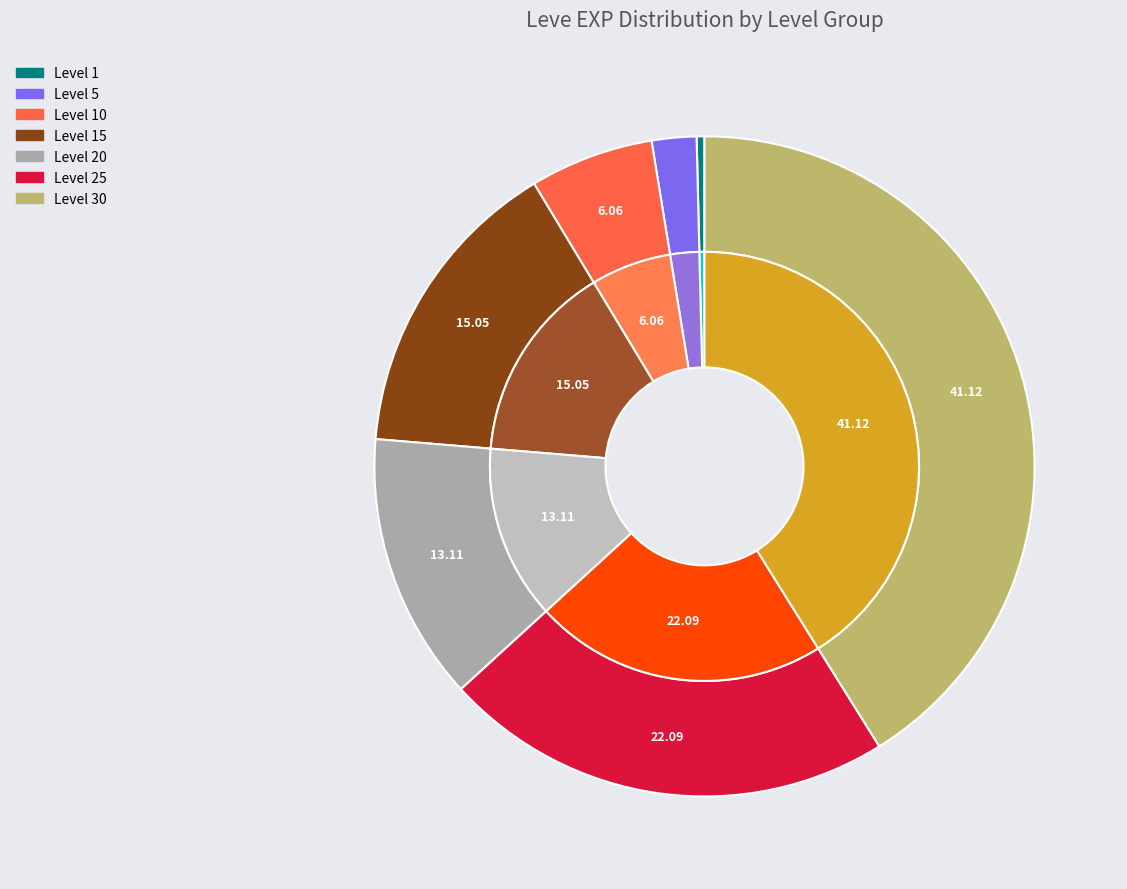

Count the number of slices in the pie.

7